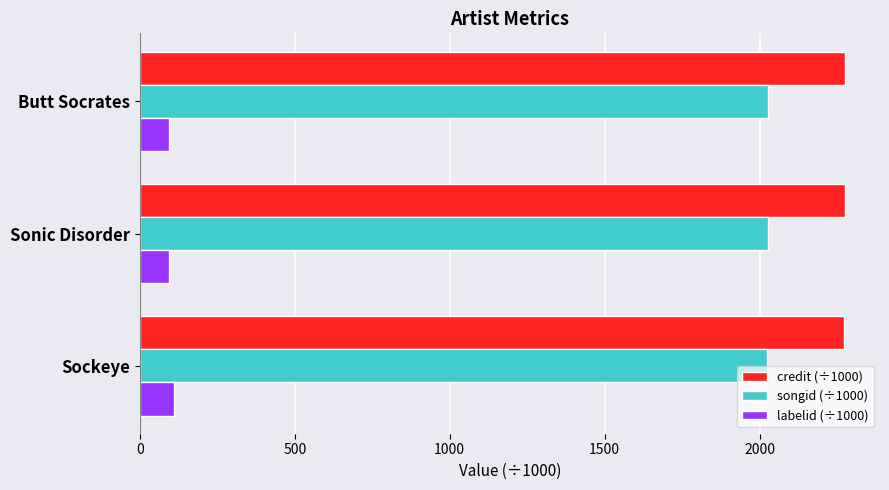

What are all the series names shown in the legend?

credit (÷1000), songid (÷1000), labelid (÷1000)